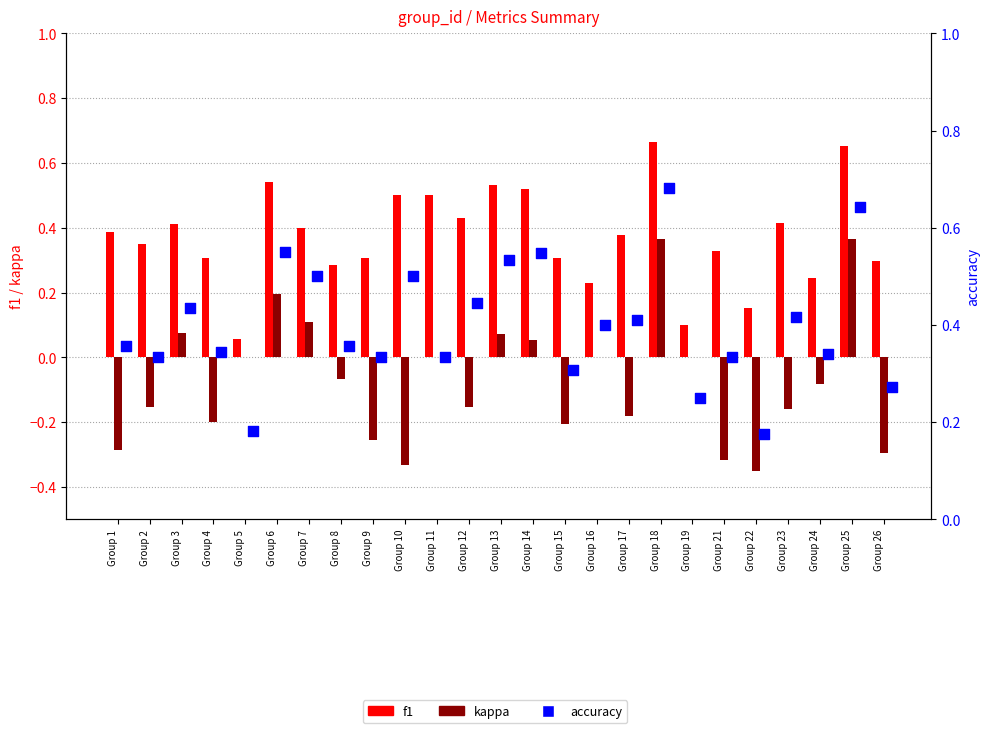

Which series has the largest total across all categories?

accuracy